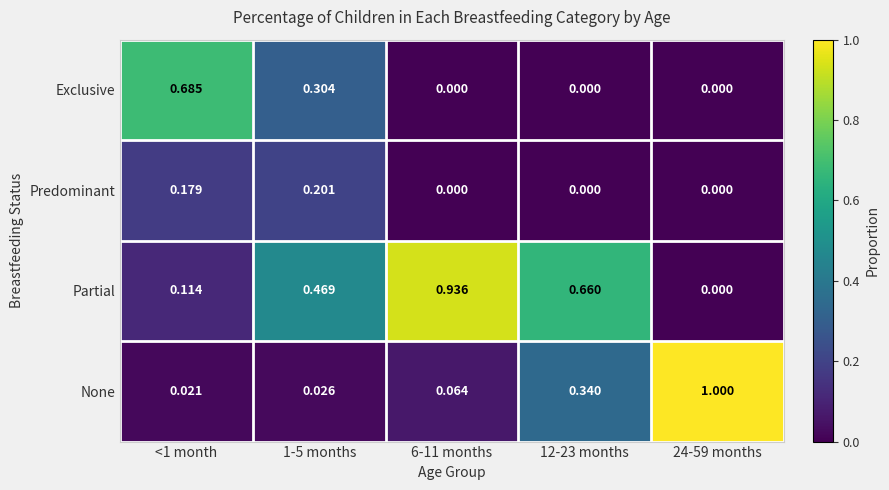

Is the value of Predominant at 1-5 months greater than the value of Exclusive at 1-5 months?

No